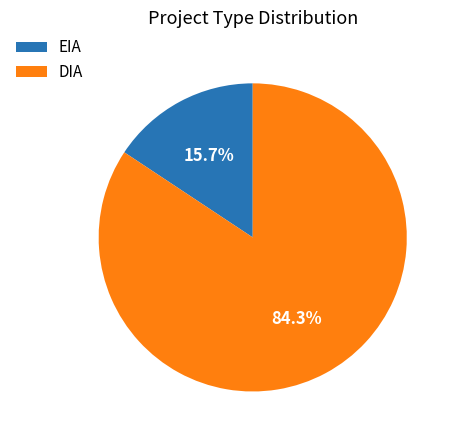

What is the smallest slice in the pie chart?

EIA